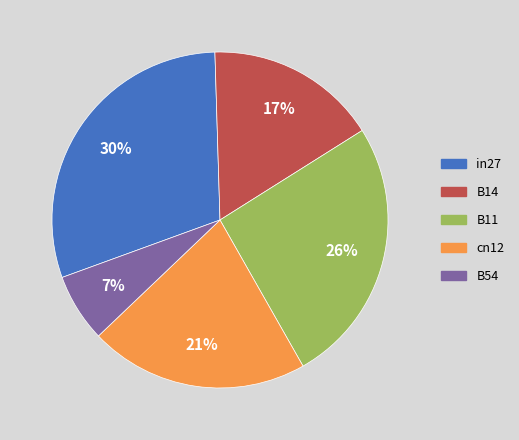

Is the sum of in27 and cn12 greater than half?

Yes